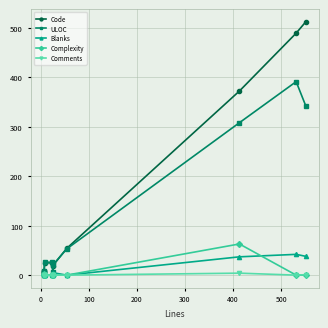

What is the total value across all series at 0?

19